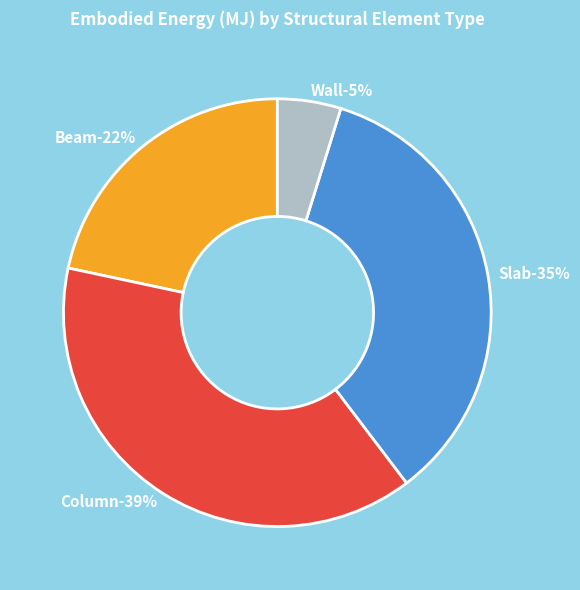

What percentage is the Column slice, to the nearest percent?

39%